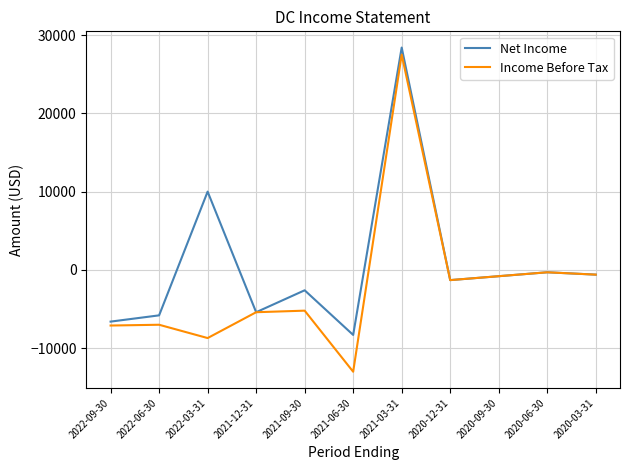

Is it true that Income Before Tax equals -1300 at 2020-12-31?

True